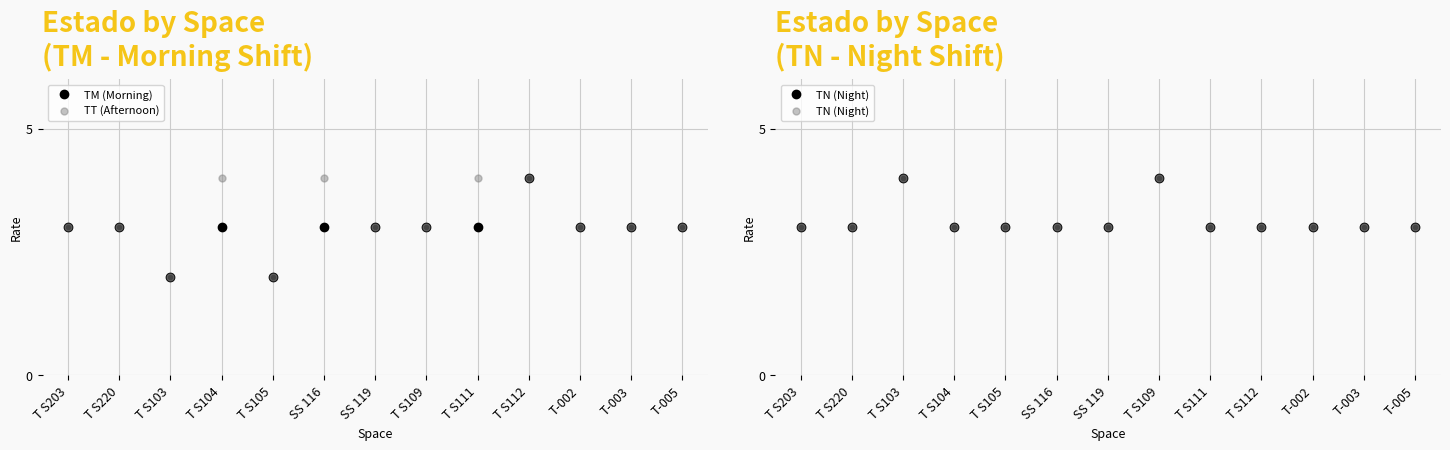

True or false: TM (Morning) and TN (Night) intersect in this chart.

False